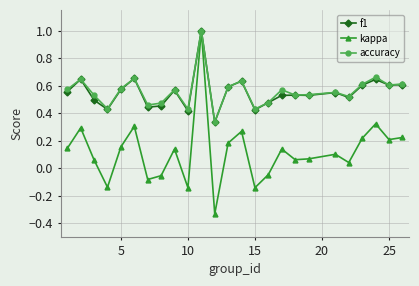

In kappa, how many points are higher than both neighbors (excluding endpoints)?

8